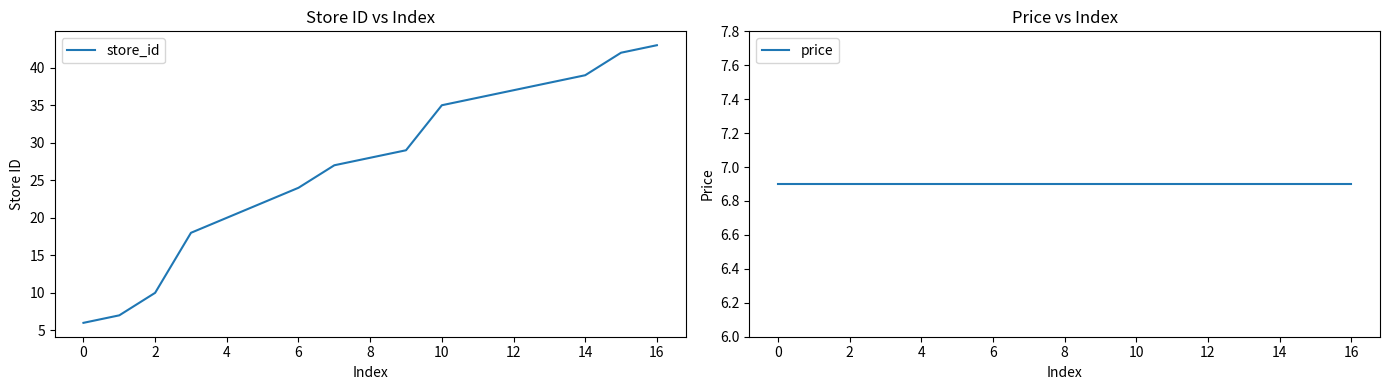

True or false: store_id has a value of 10 at 16.

False